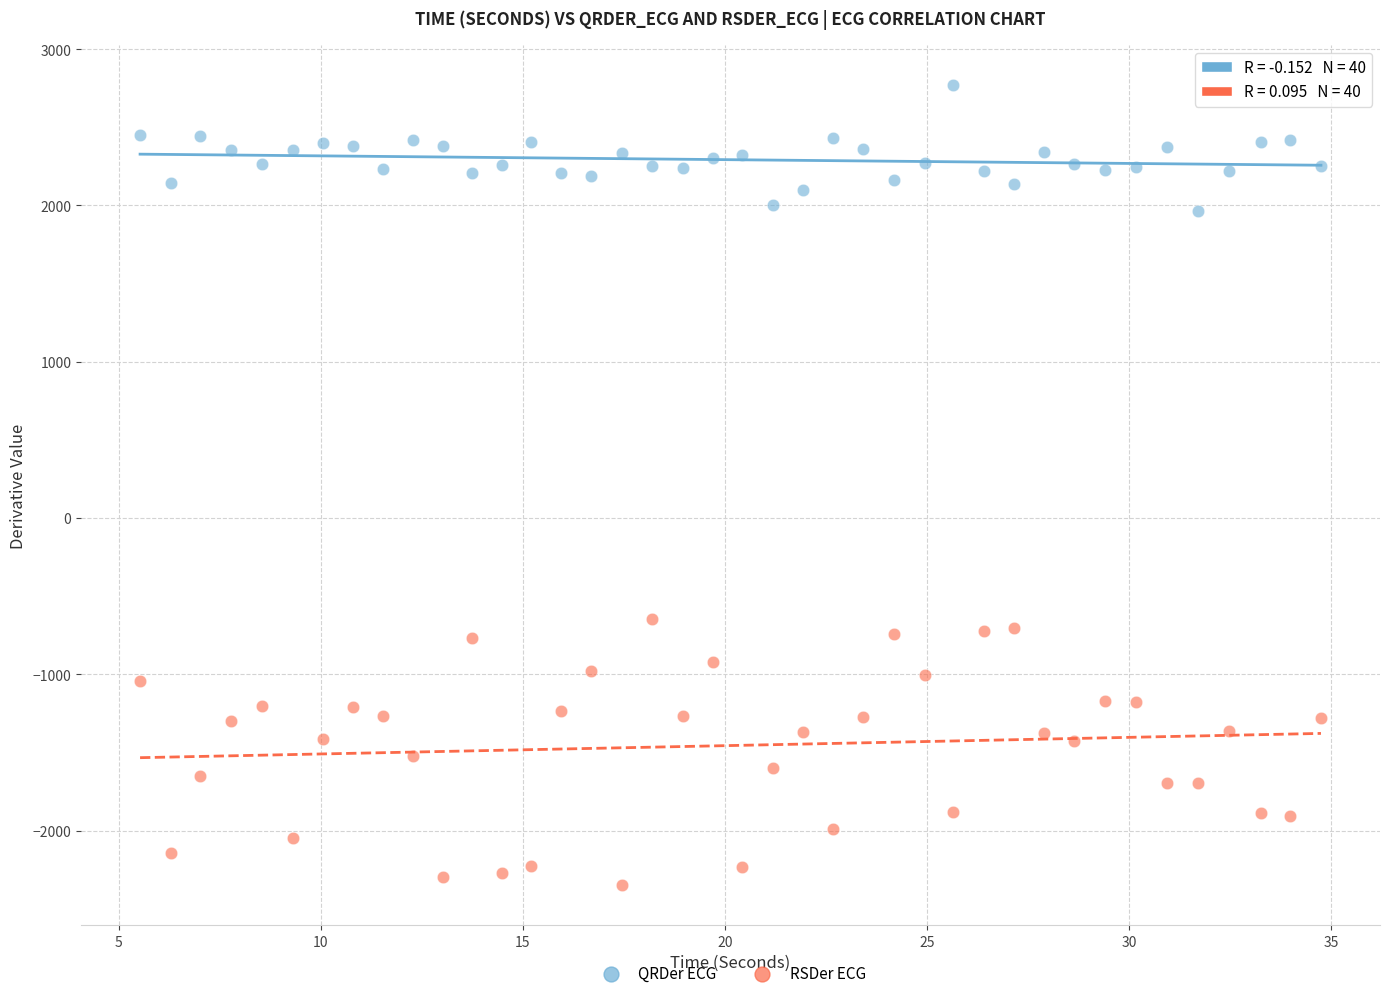

Across all data points, what is the range of X values (max minus min)?

29.2